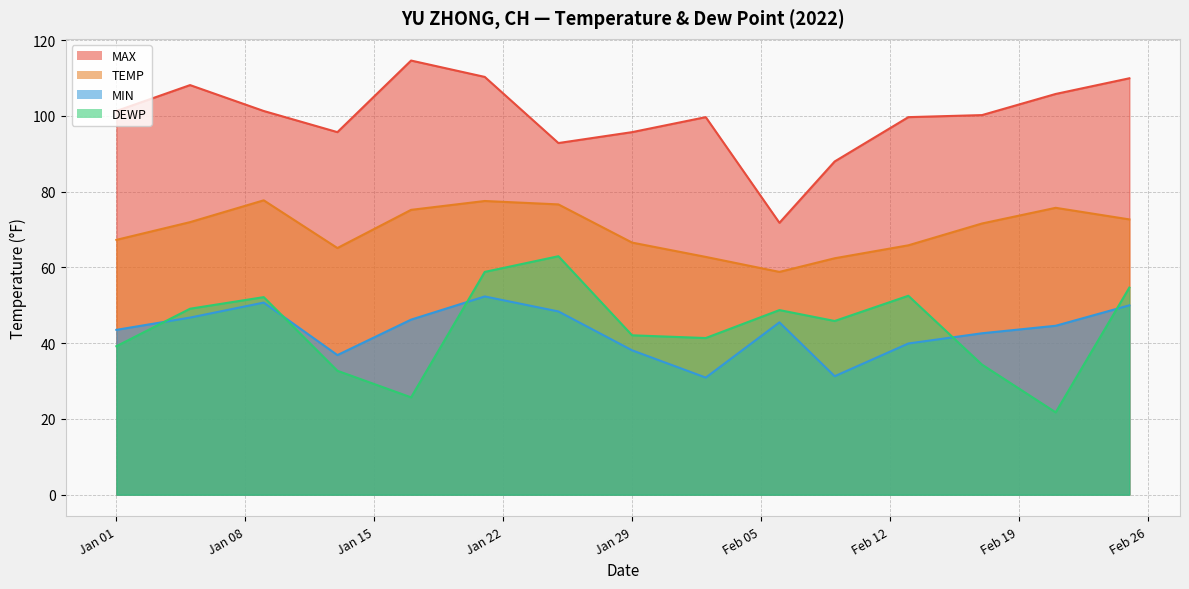

Count the number of data series in this chart.

4